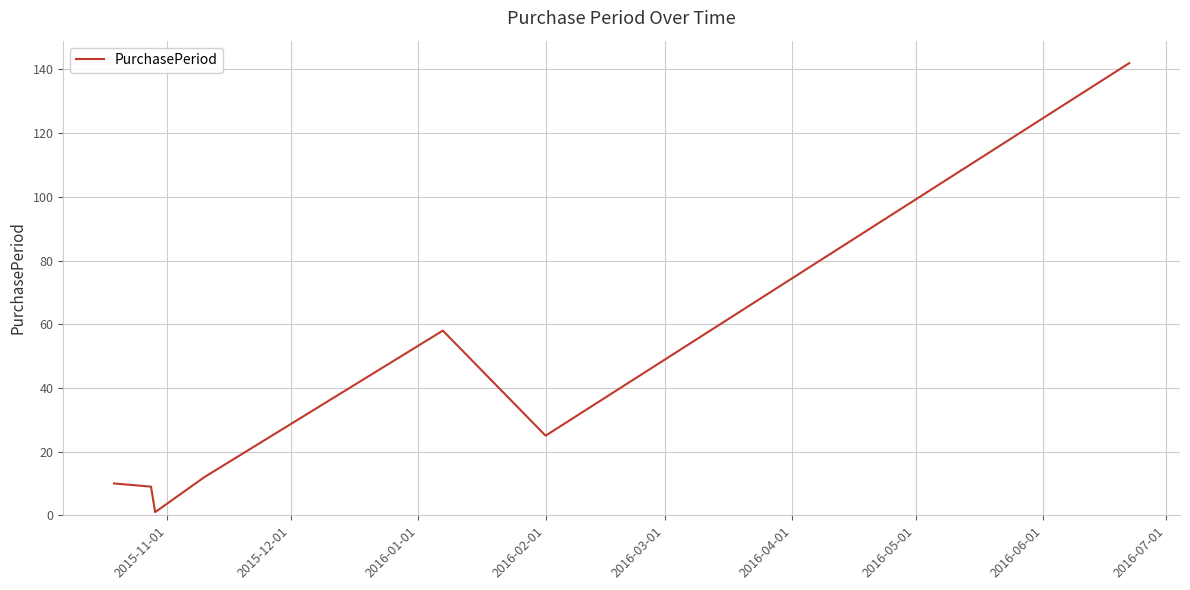

What is the maximum value shown in the chart?

142